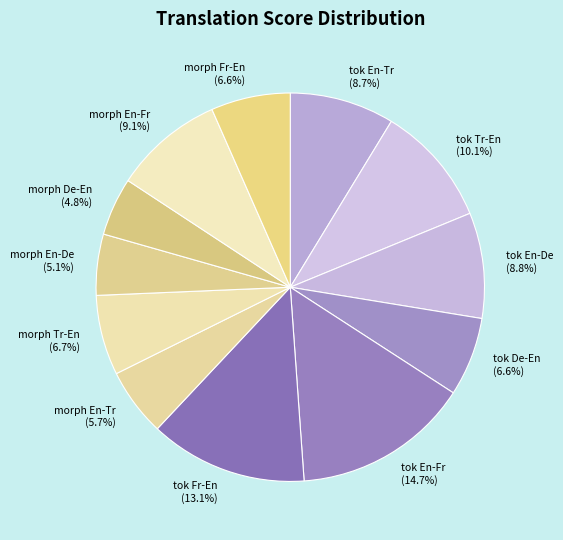

What is the largest slice in the pie chart?

tok En-Fr